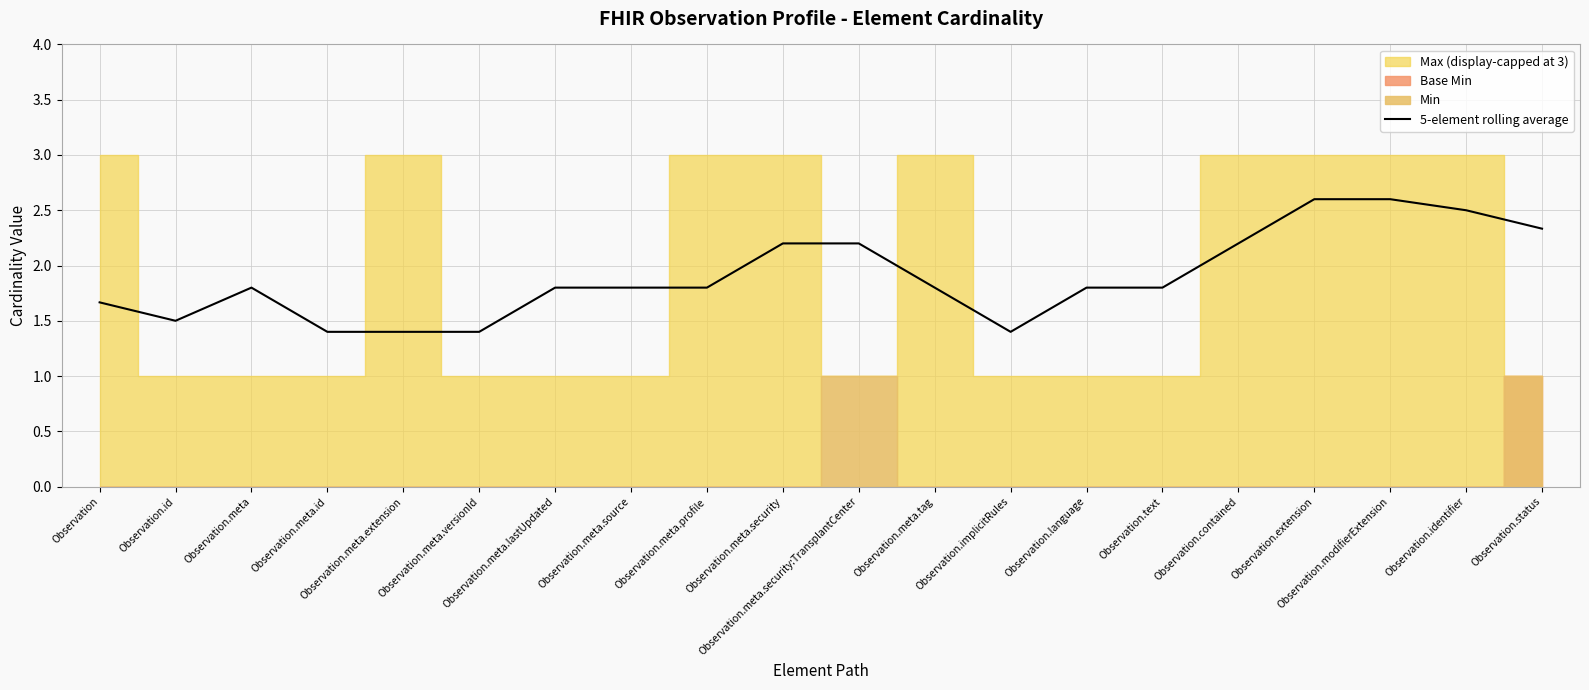

What is the change in value from Observation.language to Observation.modifierExtension?

+0.8